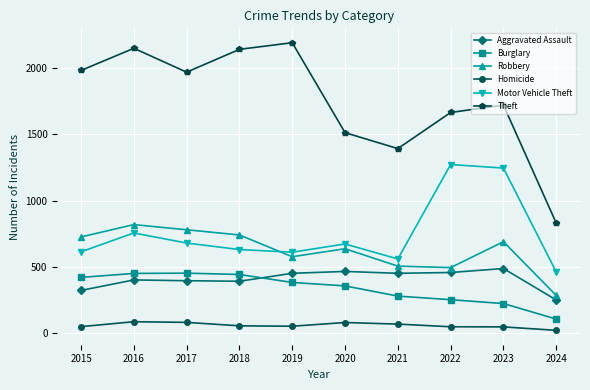

Which category has the lowest value in the Aggravated Assault series?

2024